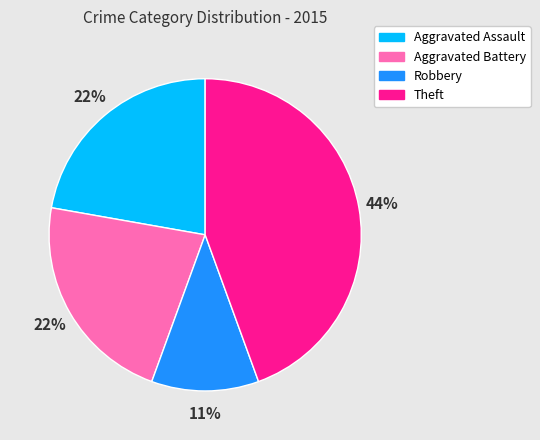

Count the number of slices in the pie.

4